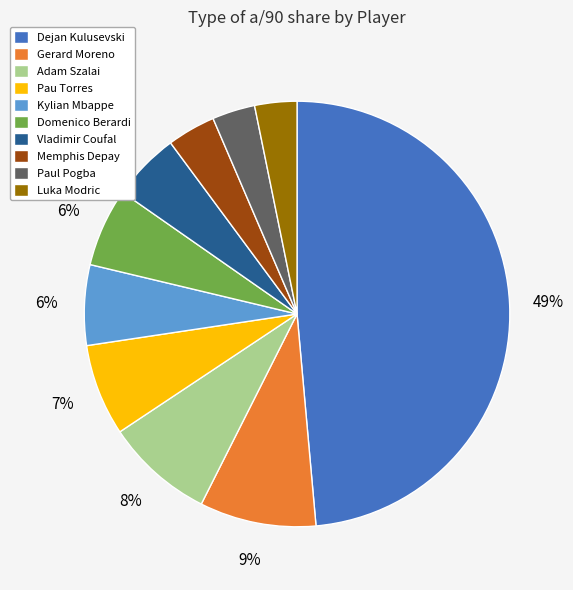

Is Vladimir Coufal the majority of the pie?

No